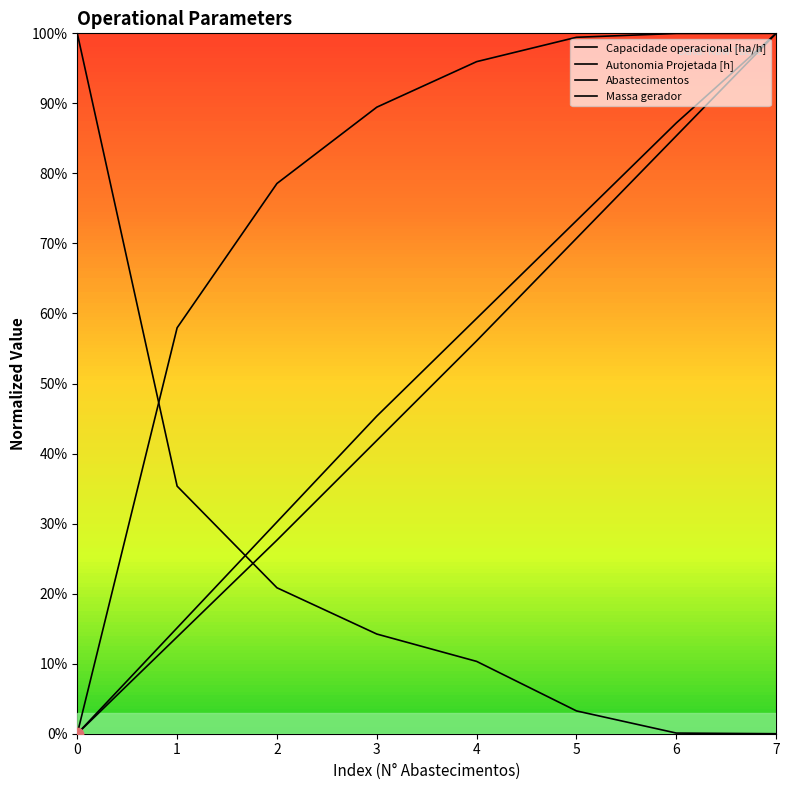

Is the value of Autonomia Projetada [h] at 2 greater than the value of Capacidade operacional [ha/h] at 7?

No